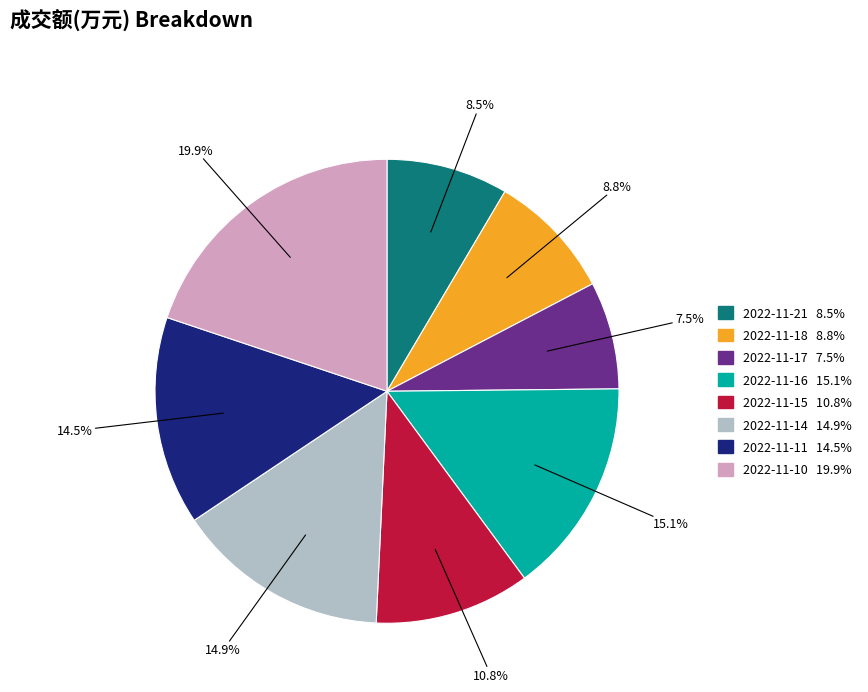

How many segments does this pie chart have?

8